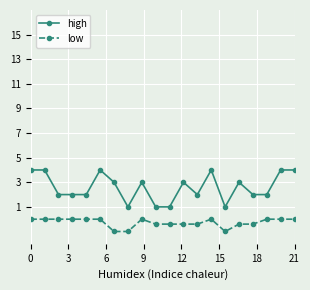

Reading right to left, what are all the values shown in this chart?

high: 4.0	4.0	2.0	2.0	3.0	1.0	4.0	2.0	3.0	1.0	1.0	3.0	1.0	3.0	4.0	2.0	2.0	2.0	4.0	4.0
low: 0.0	0.0	0.0	-0.4	-0.4	-1.0	0.0	-0.4	-0.4	-0.4	-0.4	0.0	-1.0	-1.0	0.0	0.0	0.0	0.0	0.0	0.0